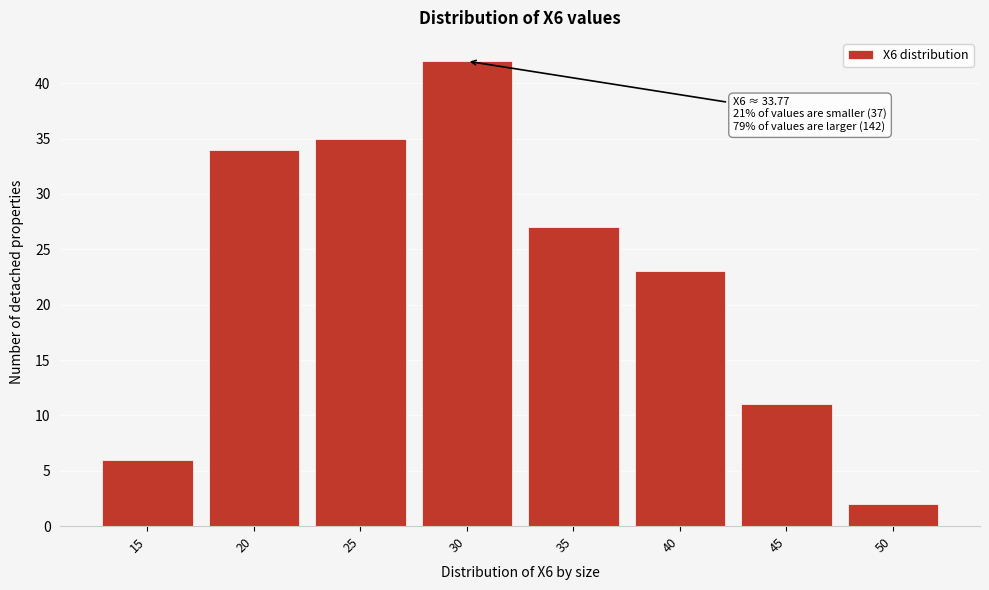

Reading left to right, extract all data points from this chart.

6	34	35	42	27	23	11	2